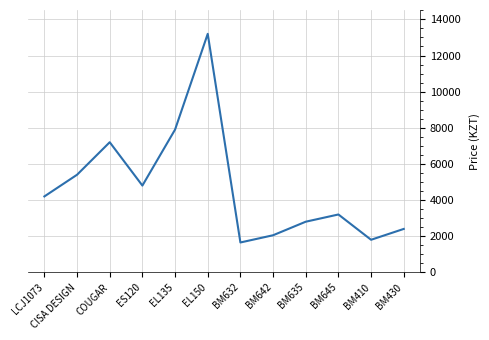

What is the ratio of the value at BM645 to the value at EL150?

0.2